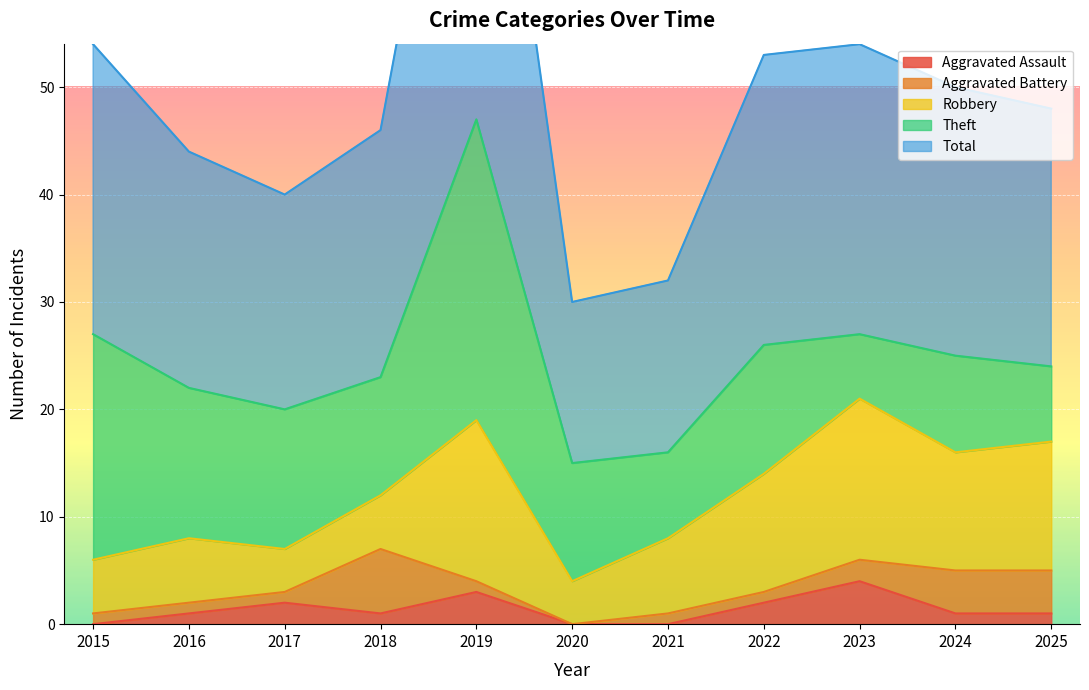

What are all the series names shown in the legend?

Aggravated Assault, Aggravated Battery, Robbery, Theft, Total